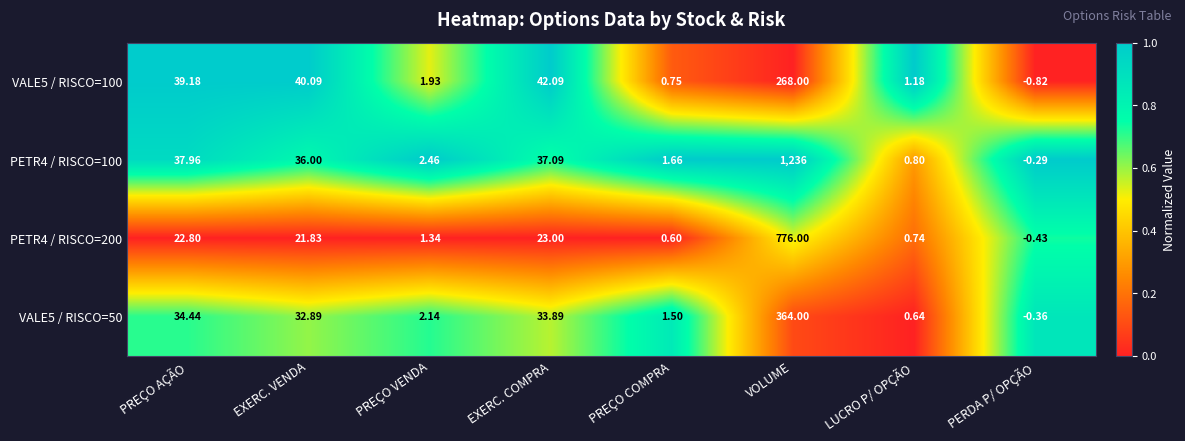

Count the number of categories in the chart.

8